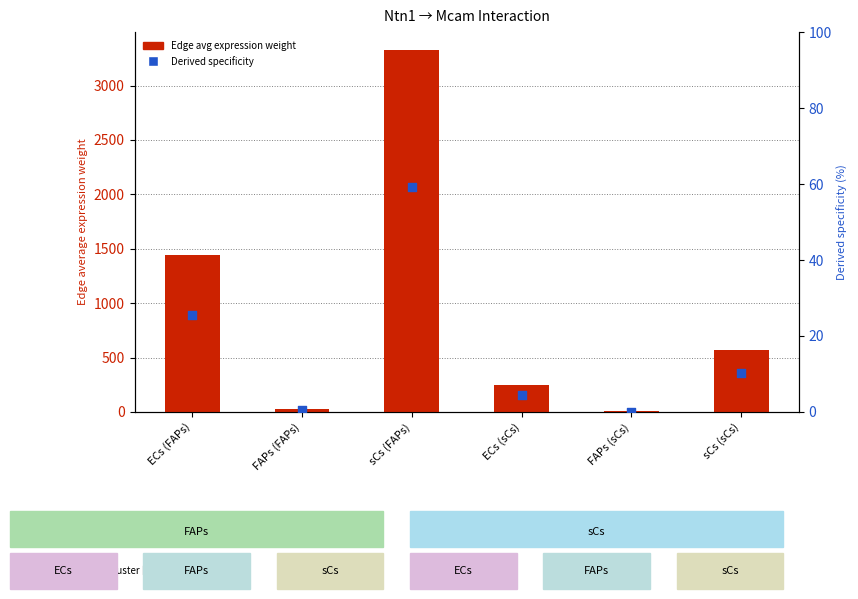

Which series has the largest total across all categories?

Edge average expression weight